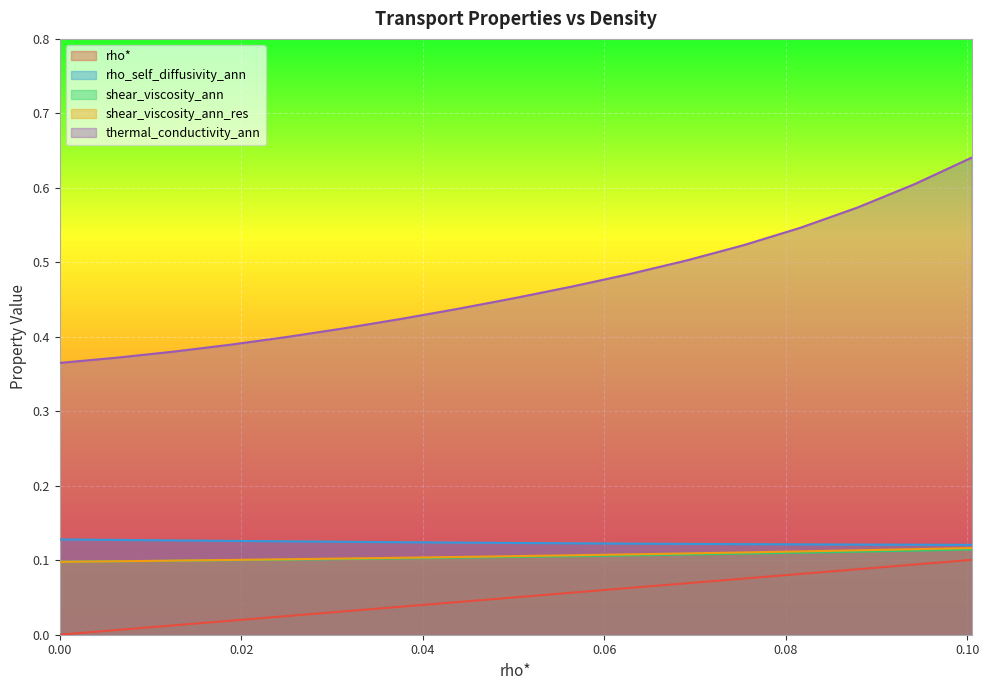

Between 0.01256281407035176 and 0.07537688442211056, which series saw the biggest shift?

thermal_conductivity_ann